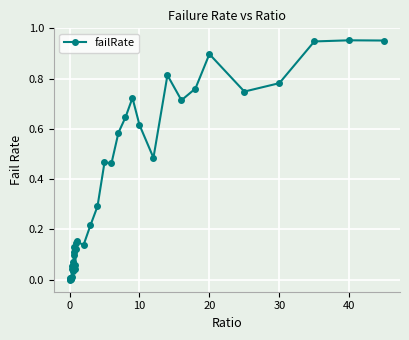

What is the sum of all values?

13.5